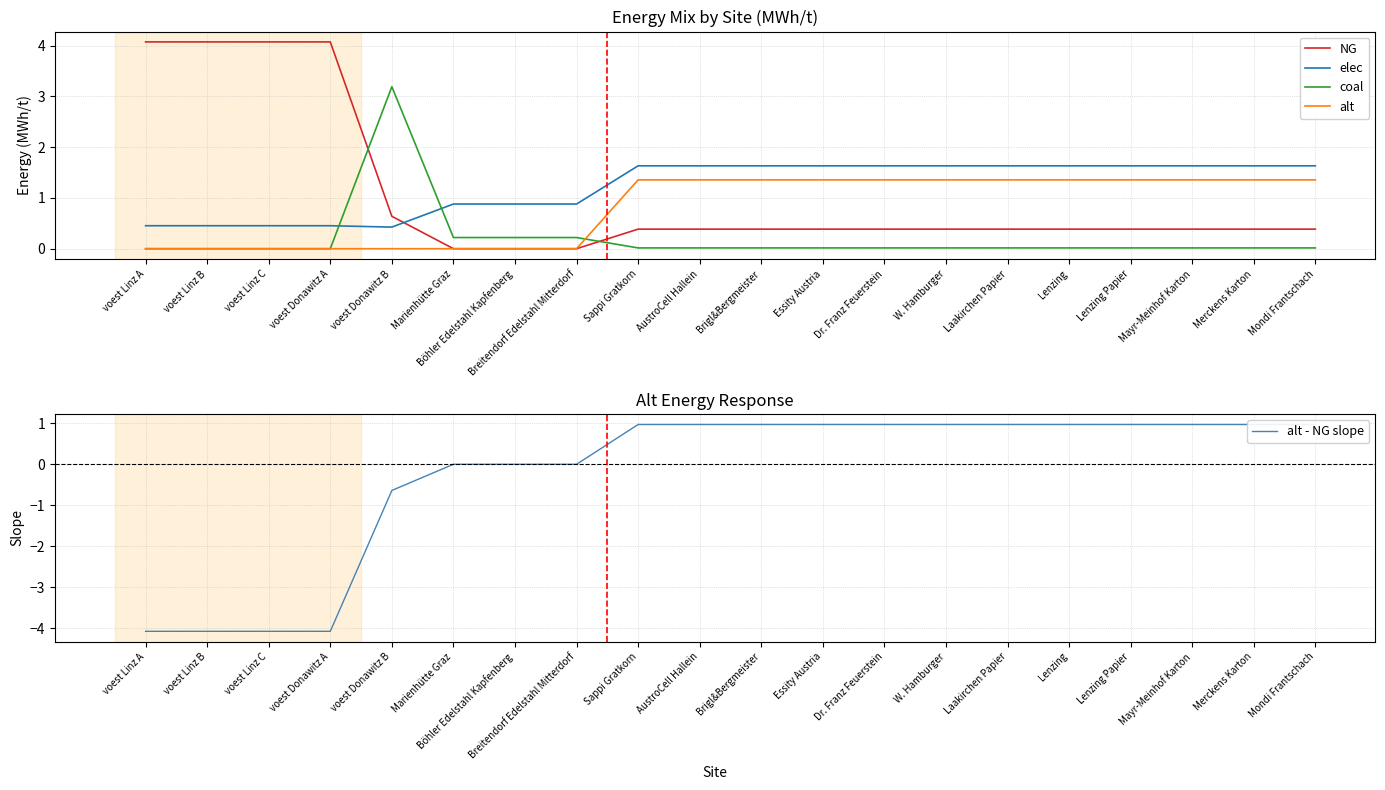

In coal, how many points are higher than both neighbors (excluding endpoints)?

1